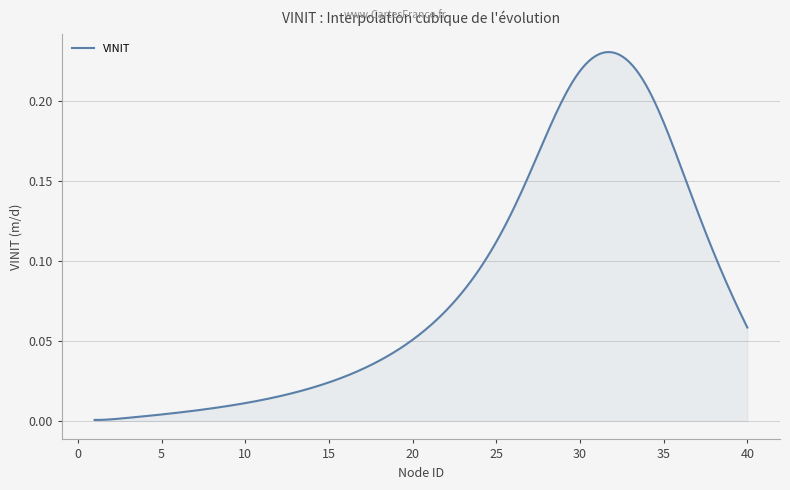

Does the chart display data point markers on the line(s)?

No